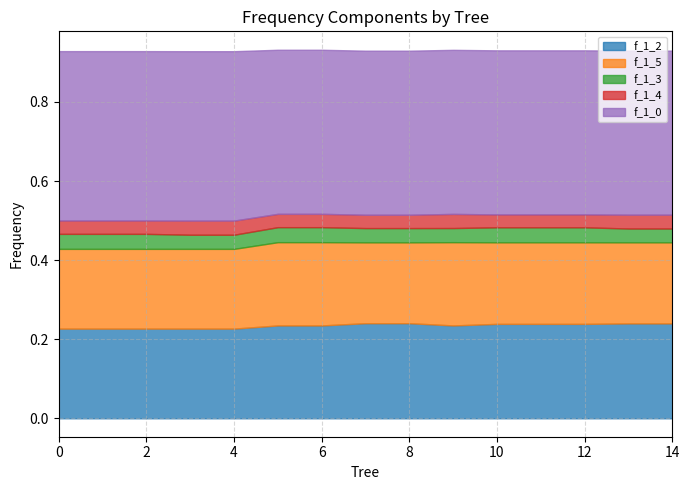

The f_1_2 series shows 0.4 at 13. True or false?

False